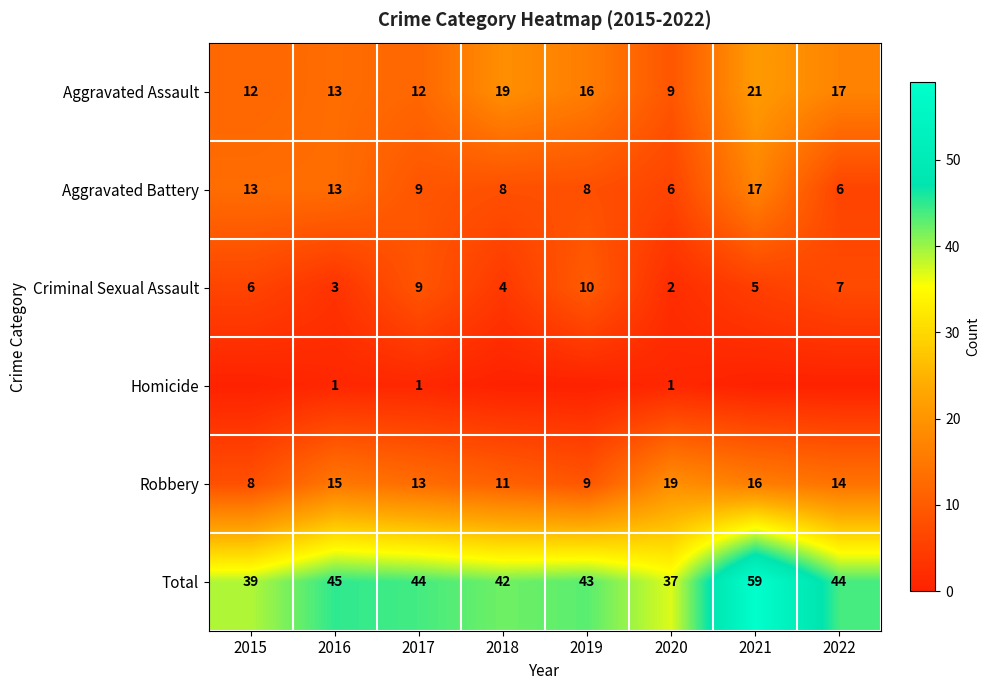

Count the Homicide values in the range 0 to 1.

8